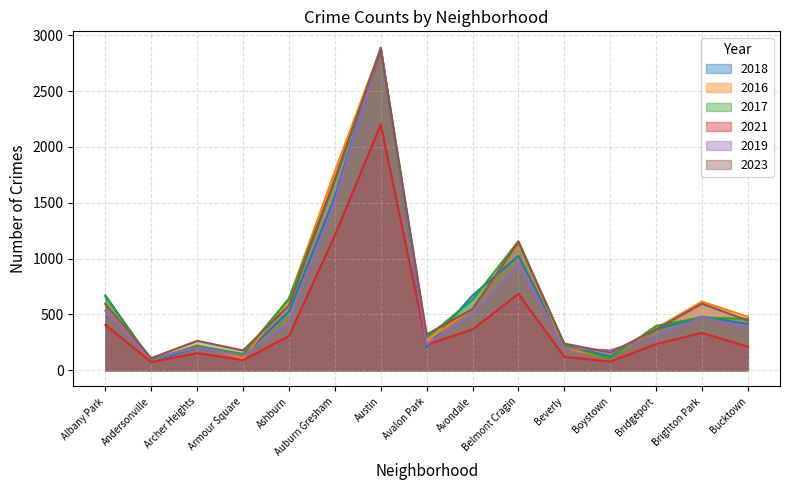

True or false: 2017 and 2021 cross at least once.

False